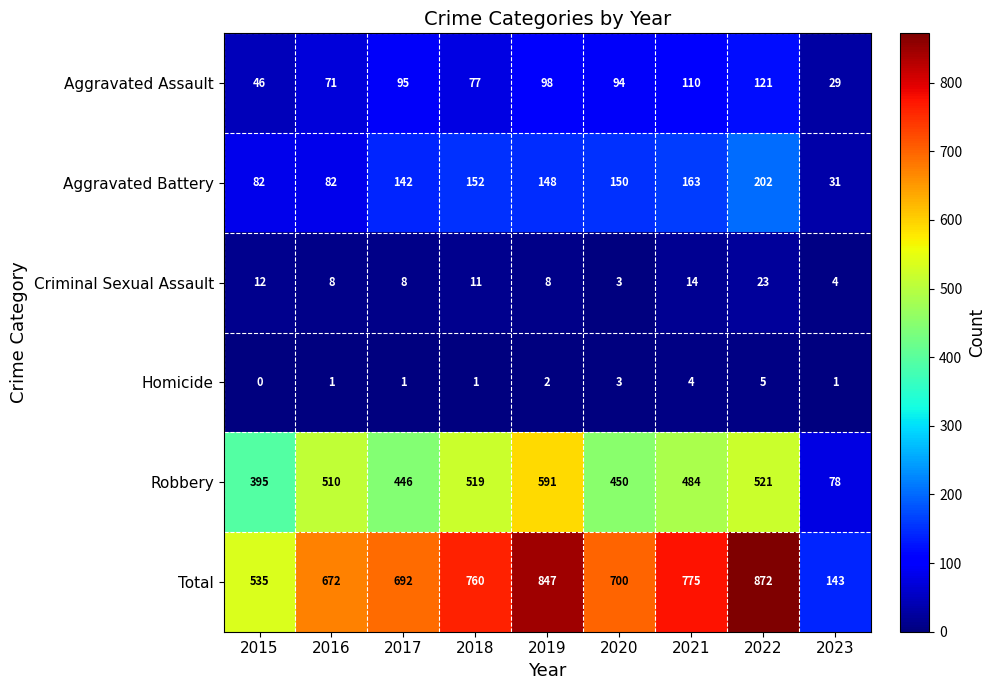

What is the maximum value shown in the chart?

872